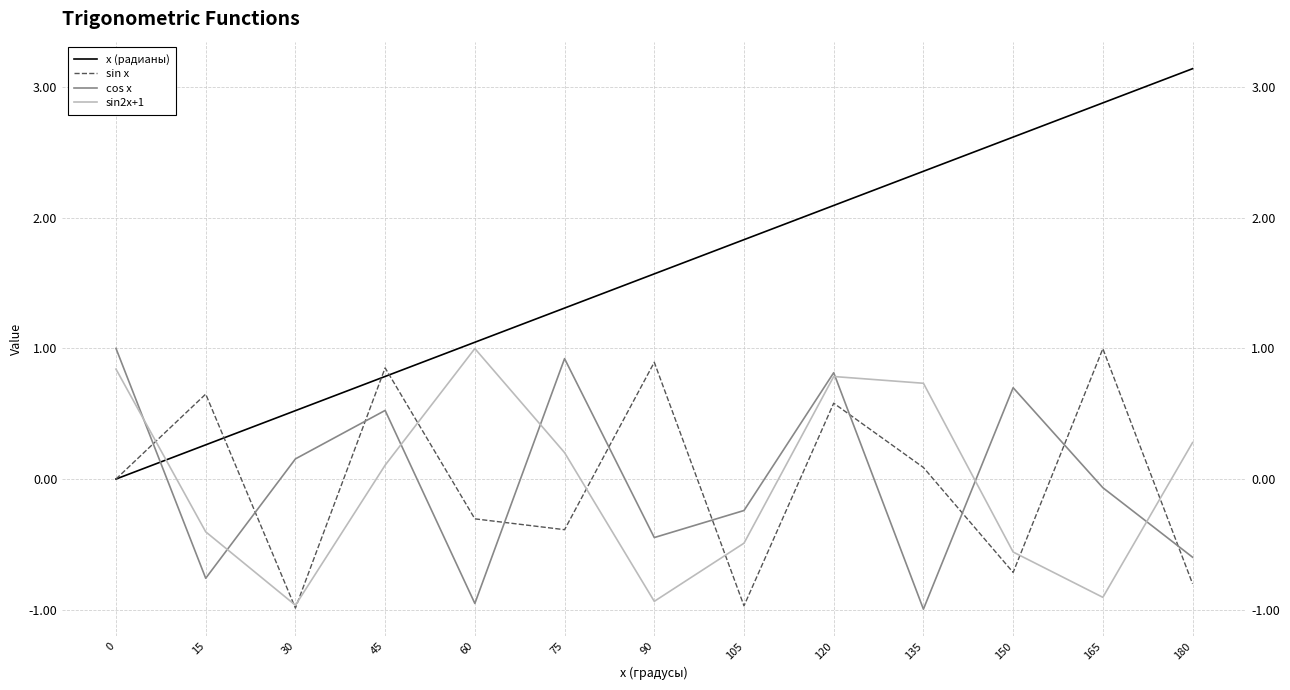

Reading right to left, list all the values displayed in this chart.

x (радианы): 3.1	2.9	2.6	2.4	2.1	1.8	1.6	1.3	1.0	0.8	0.5	0.3	0.0
sin x: -0.8	1.0	-0.7	0.1	0.6	-1.0	0.9	-0.4	-0.3	0.9	-1.0	0.7	0.0
cos x: -0.6	-0.1	0.7	-1.0	0.8	-0.2	-0.4	0.9	-1.0	0.5	0.2	-0.8	1.0
sin2x+1: 0.3	-0.9	-0.6	0.7	0.8	-0.5	-0.9	0.2	1.0	0.1	-1.0	-0.4	0.8